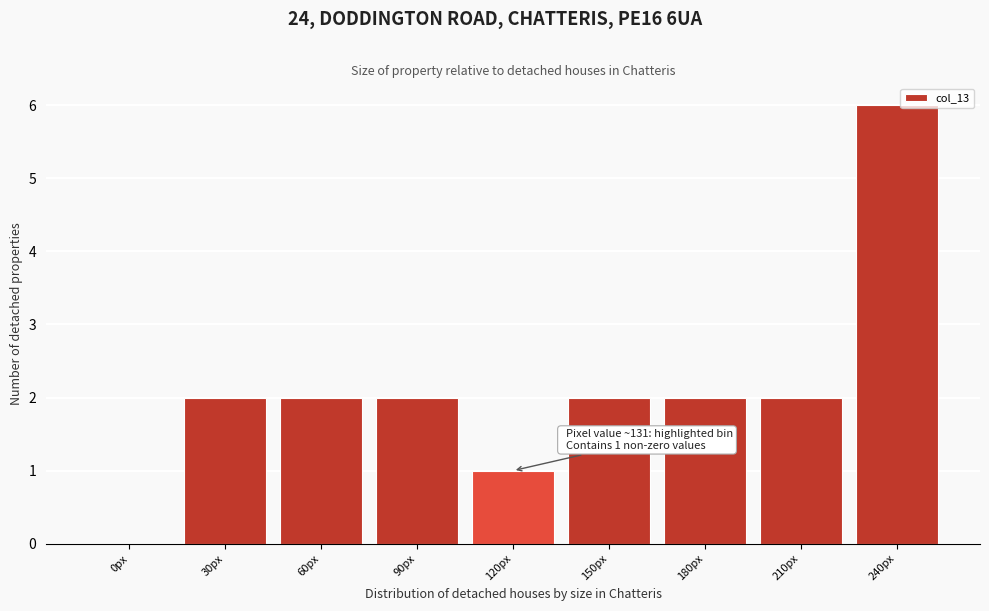

Reading right to left, what are all the values shown in this chart?

240px=6	210px=2	180px=2	150px=2	120px=1	90px=2	60px=2	30px=2	0px=0